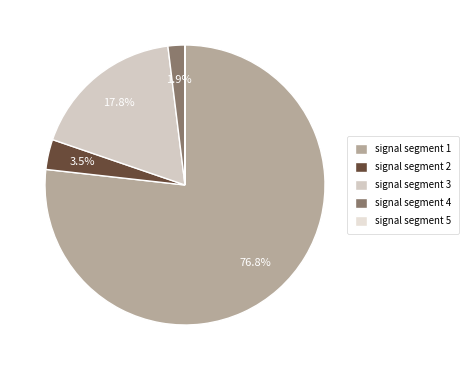

The signal segment 3 slice represents 30% of the pie. True or false?

False